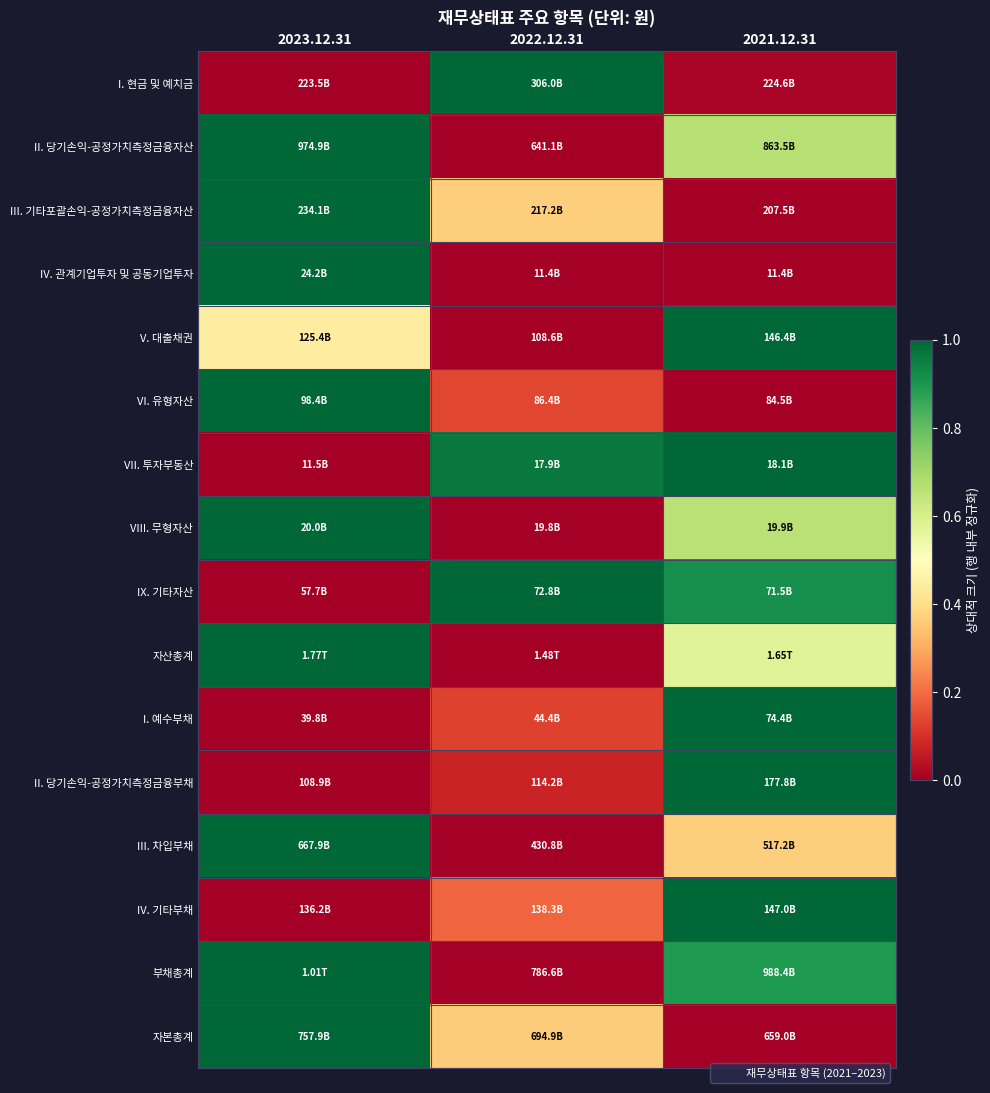

At which category is the sum across all series the highest?

2023.12.31